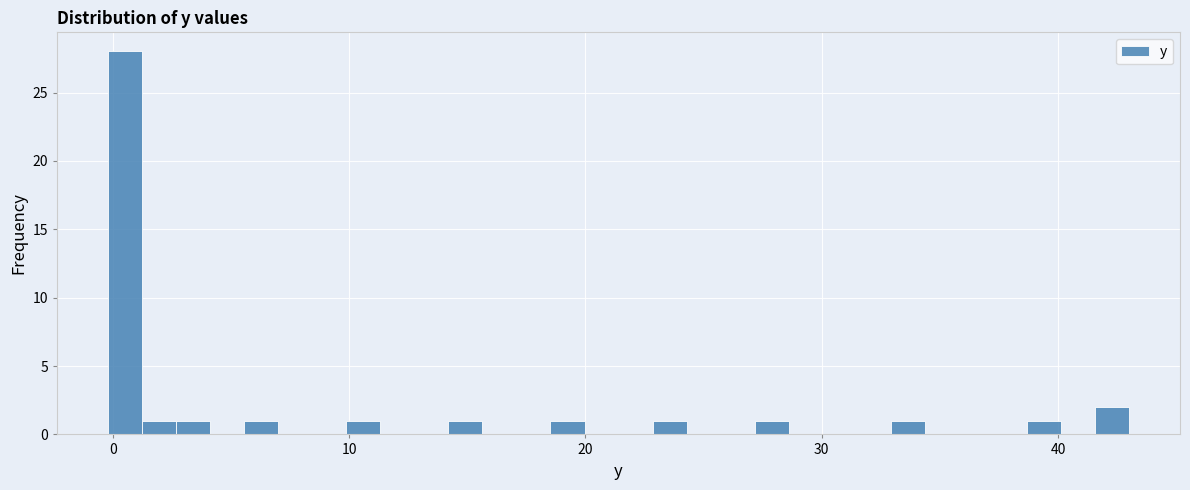

Around what value on the x-axis is the tallest bar? Give the approximate position of its centre, as read against the axis.

1